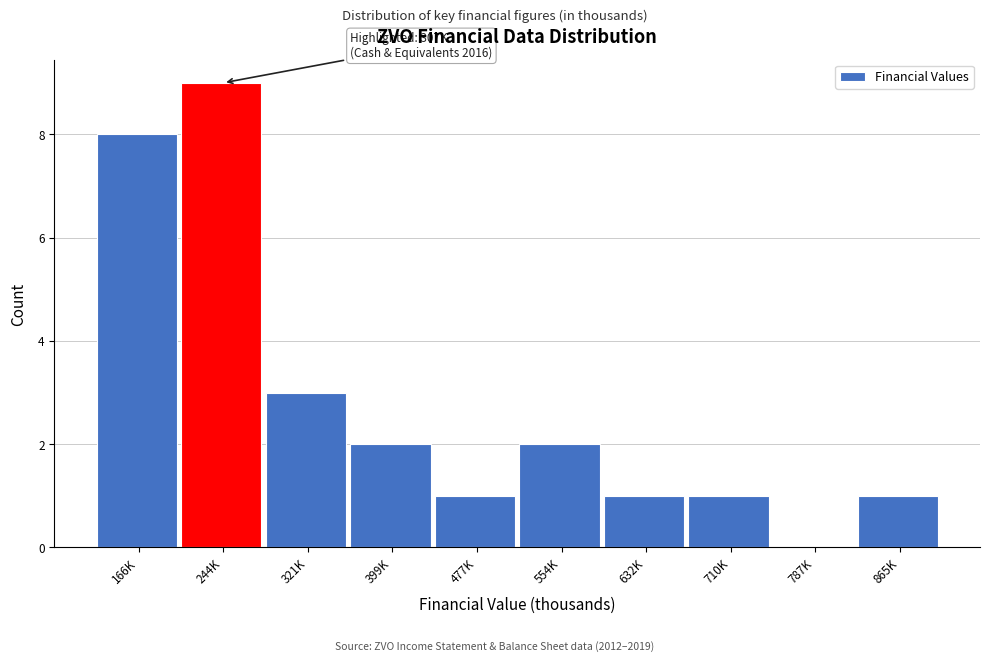

Reading right to left, list all the values displayed in this chart.

865K=1	787K=0	710K=1	632K=1	554K=2	477K=1	399K=2	321K=3	244K=9	166K=8